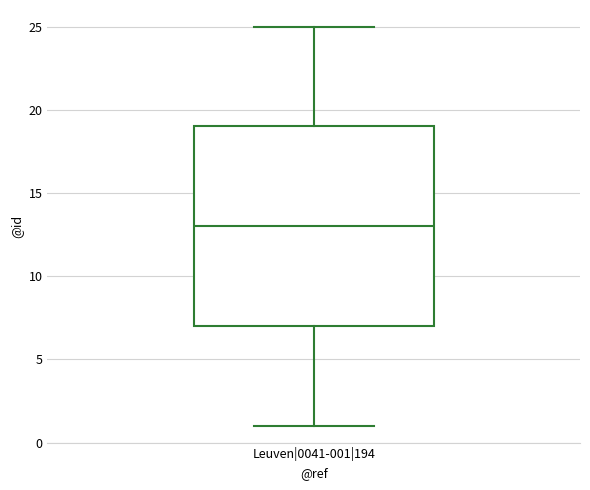

Where does the median line of the box for Leuven|0041-001|194 sit on the y-axis? The values are not printed on the chart, so give them approximately, as read against the axis.

13